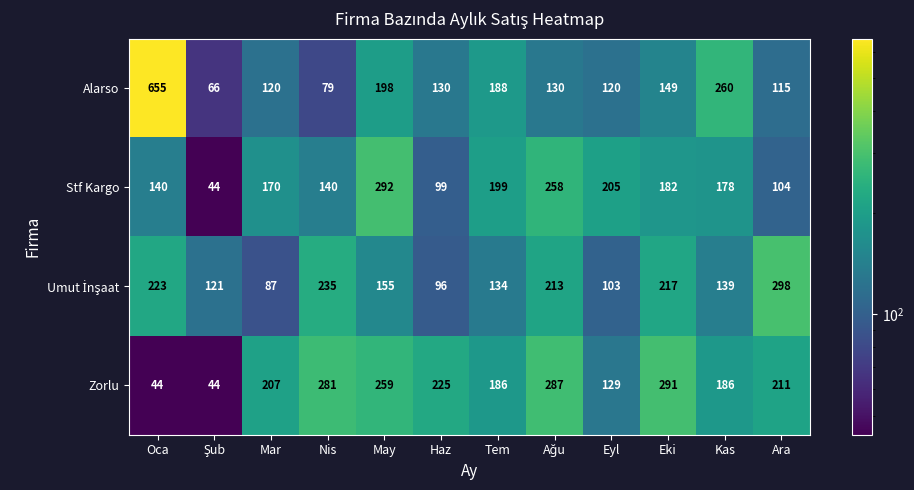

Between Haz and Eyl, which series saw the biggest shift?

Stf Kargo